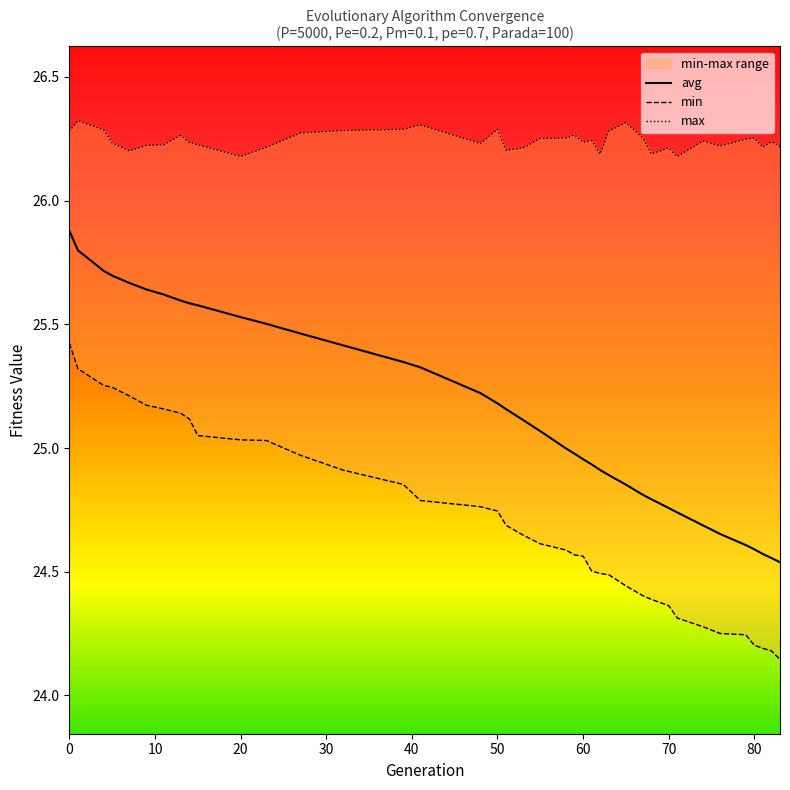

Is the value of min at 36 greater than the value of avg at 34?

No